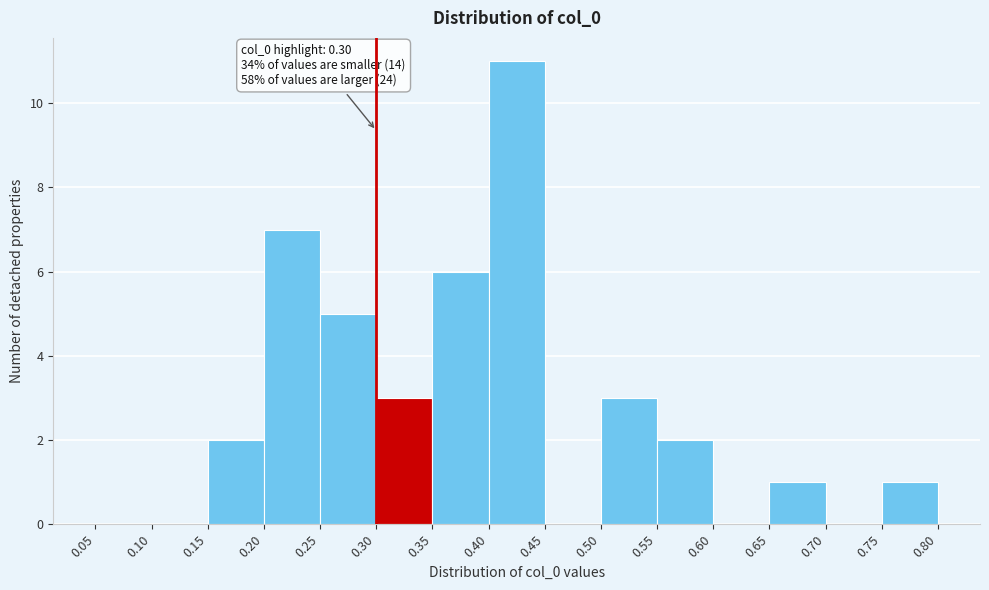

Which range on the x-axis has the tallest bar?

0.40 to 0.45